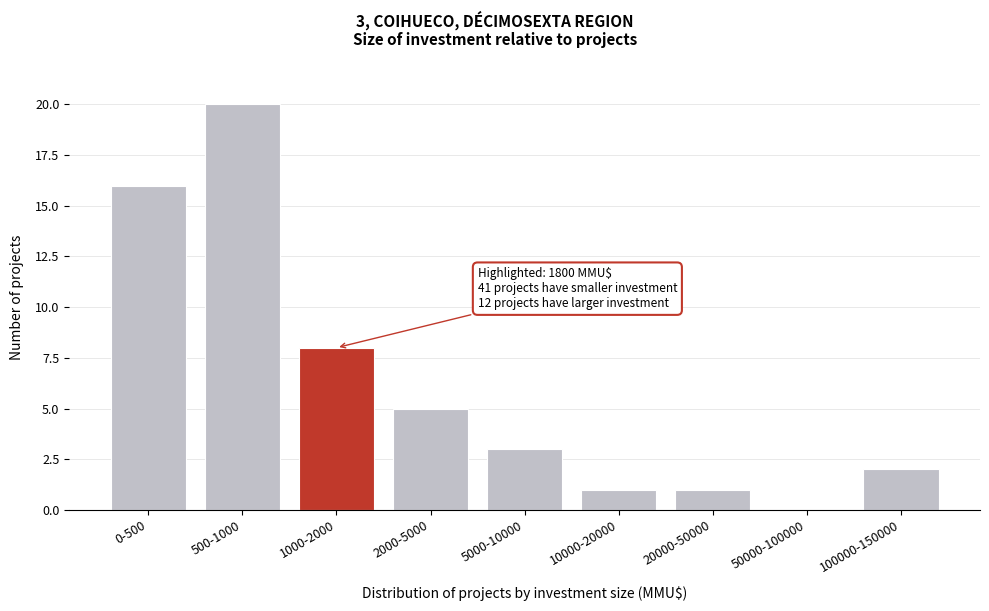

Reading right to left, what are all the values shown in this chart?

100000-150000=2	50000-100000=0	20000-50000=1	10000-20000=1	5000-10000=3	2000-5000=5	1000-2000=8	500-1000=20	0-500=16